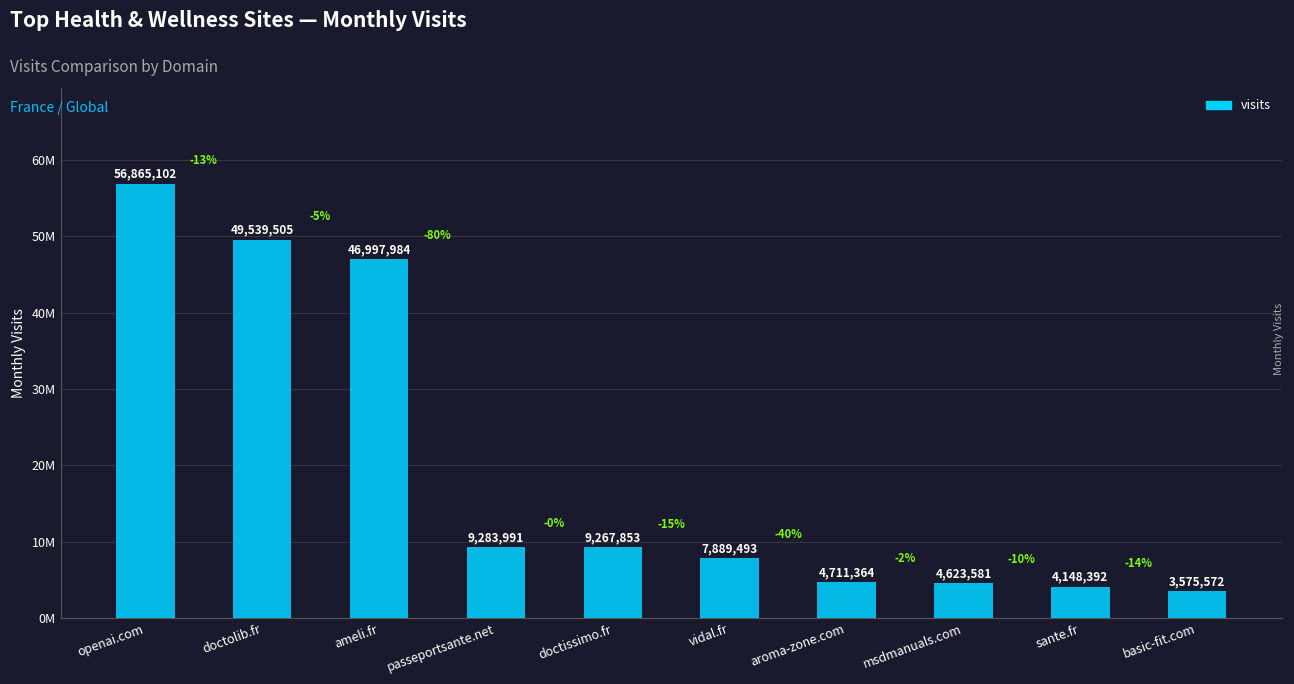

Does the chart contain any negative values?

No